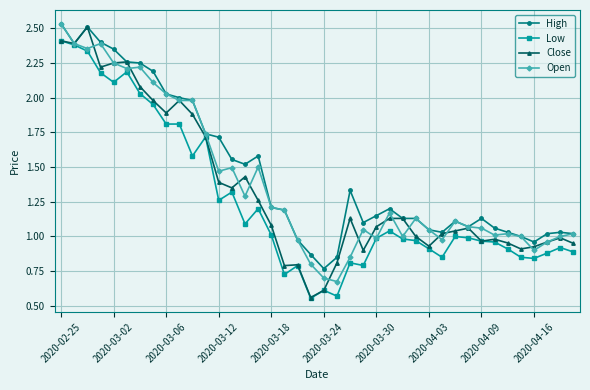

Which series has the largest range (max minus min)?

Close